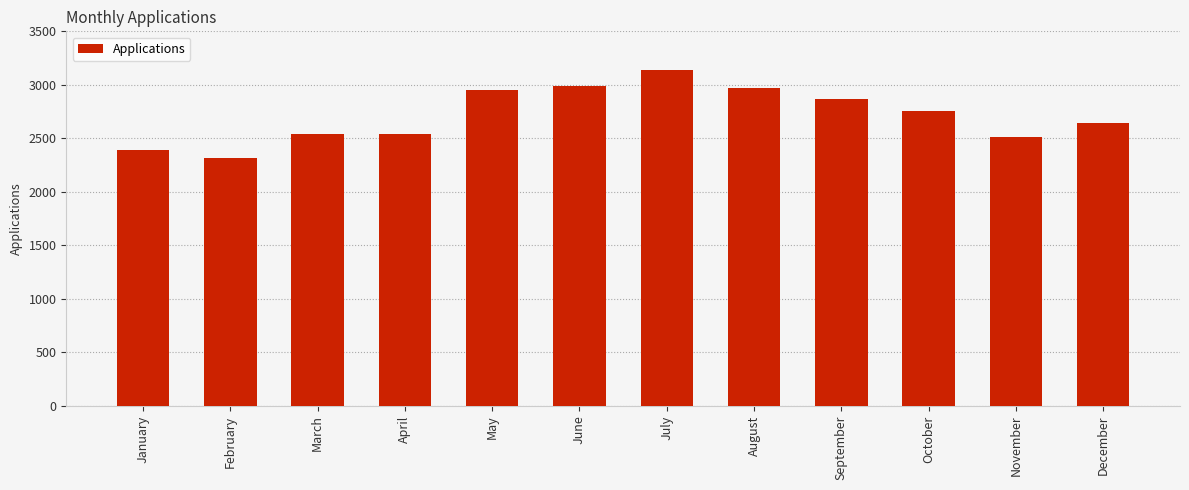

Count the number of data series in this chart.

1